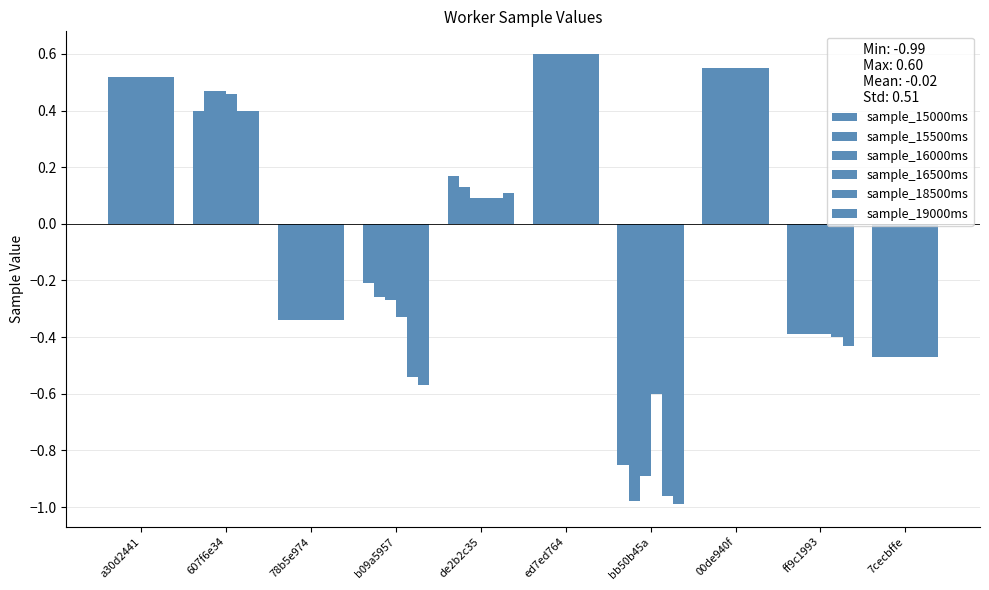

What position from the left is a30d2441?

1